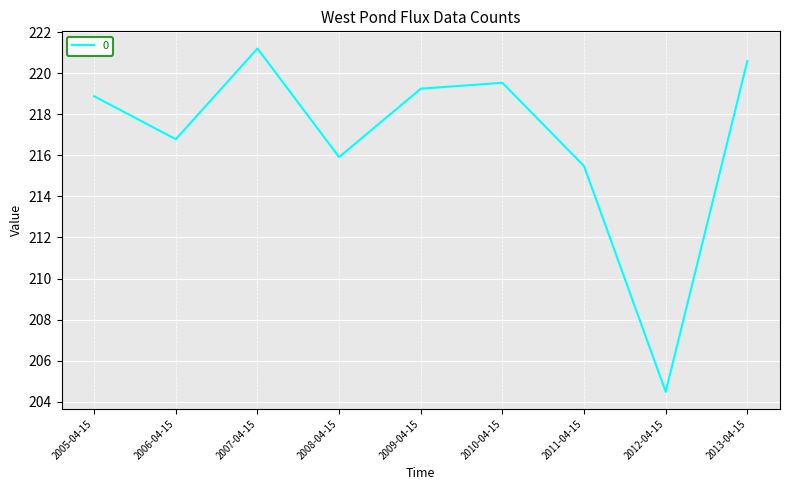

How many series are shown in this chart?

1